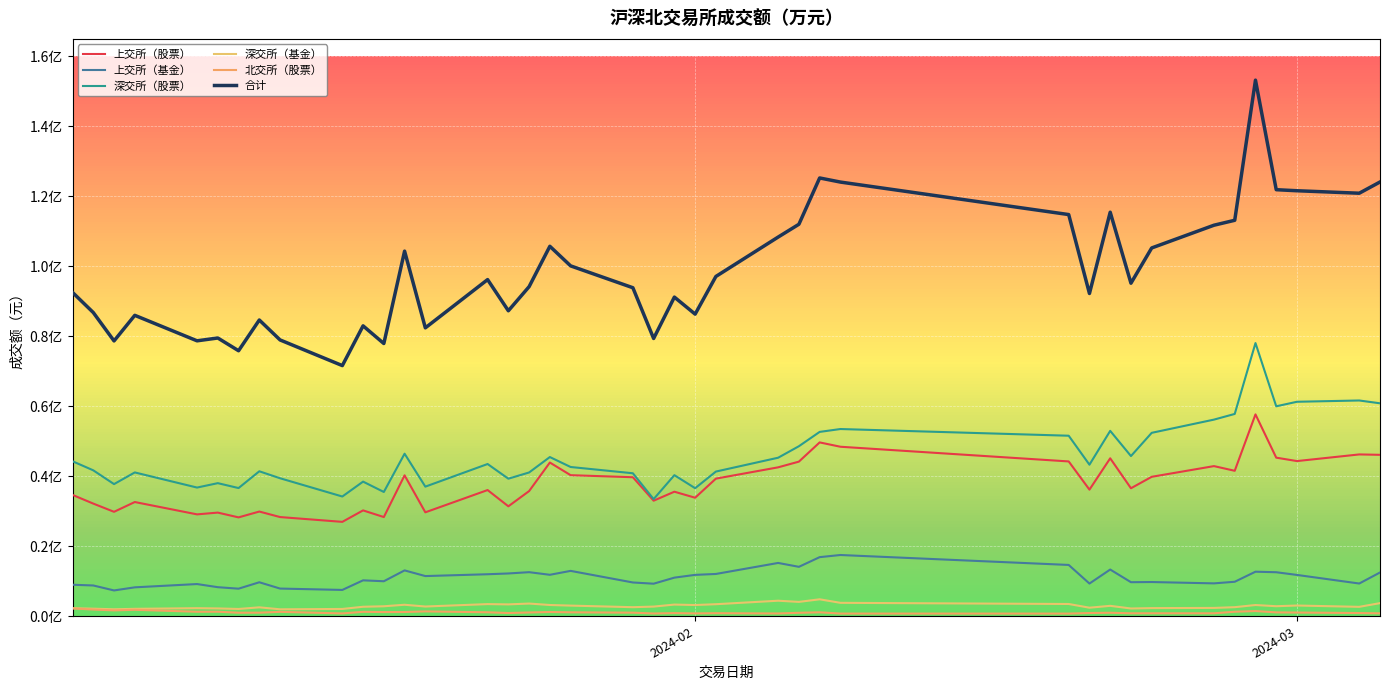

What is the greatest value displayed?

153210574.9